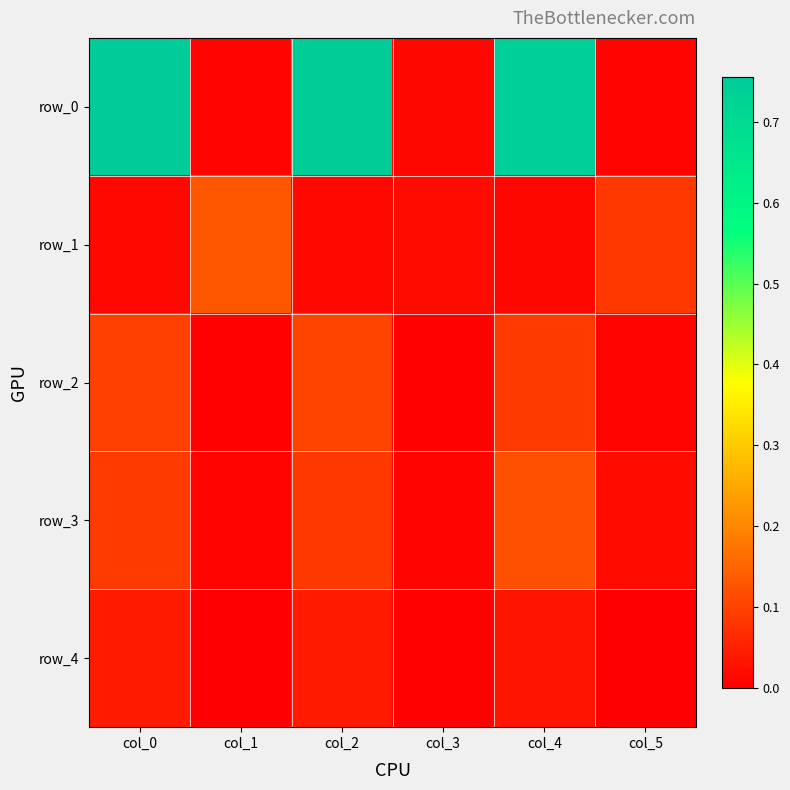

Is the value of row_1 at col_2 greater than the value of row_3 at col_4?

No